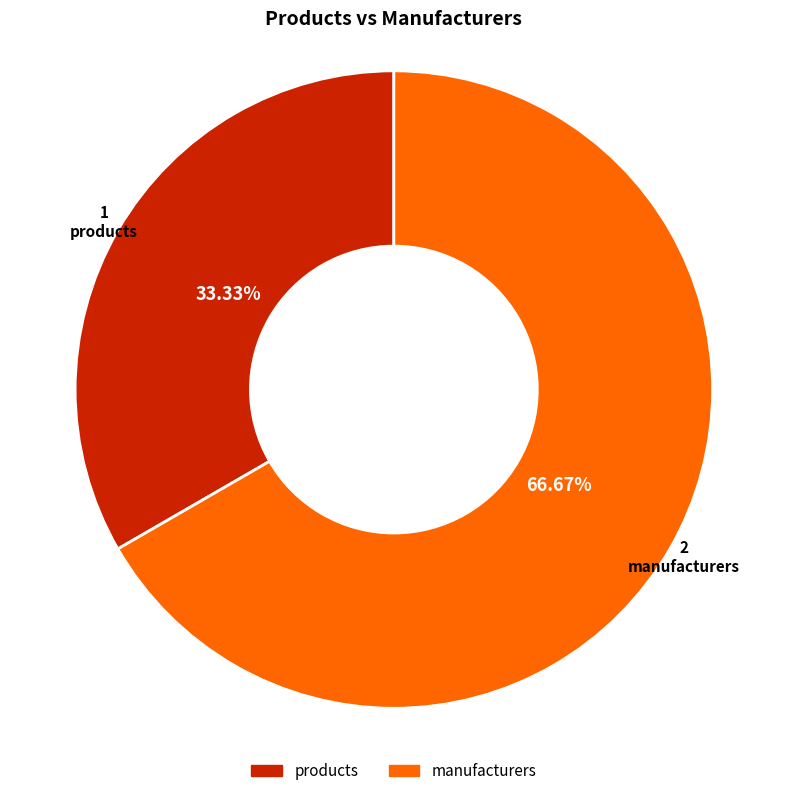

Which slice is the largest?

manufacturers